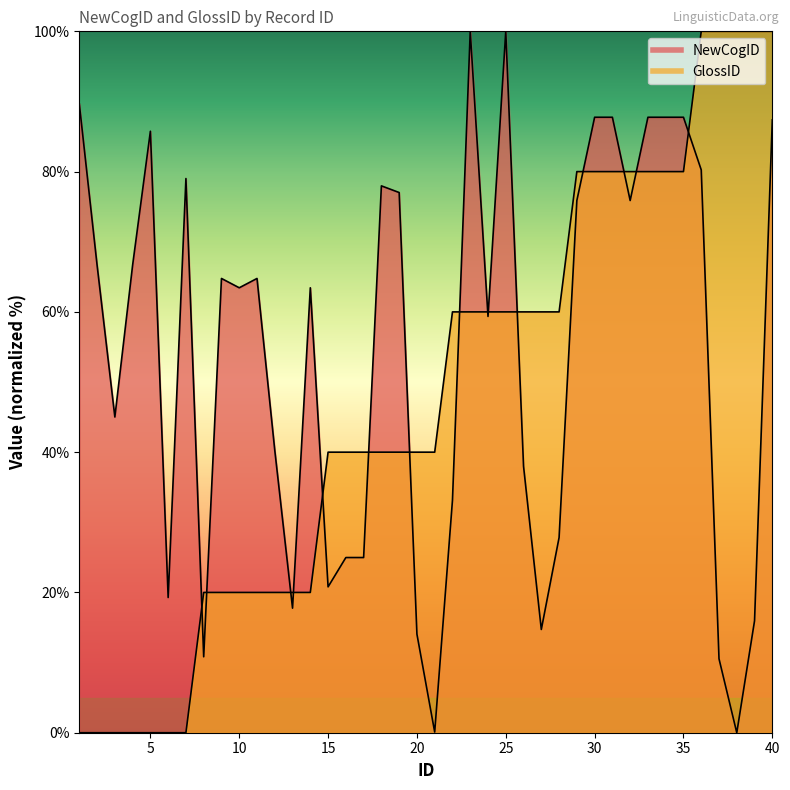

Between which two adjacent categories do GlossID and NewCogID first intersect?

7 and 8